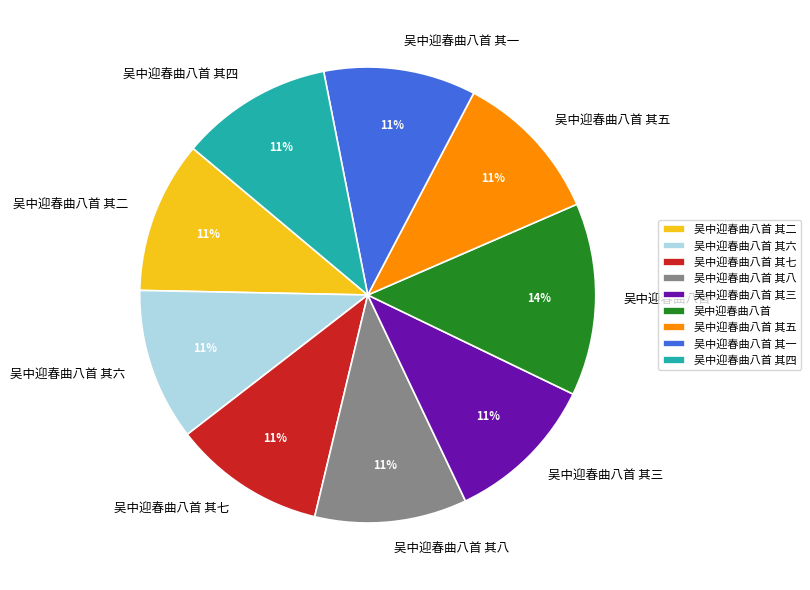

Which has a higher value, 吴中迎春曲八首 or 吴中迎春曲八首 其五?

吴中迎春曲八首